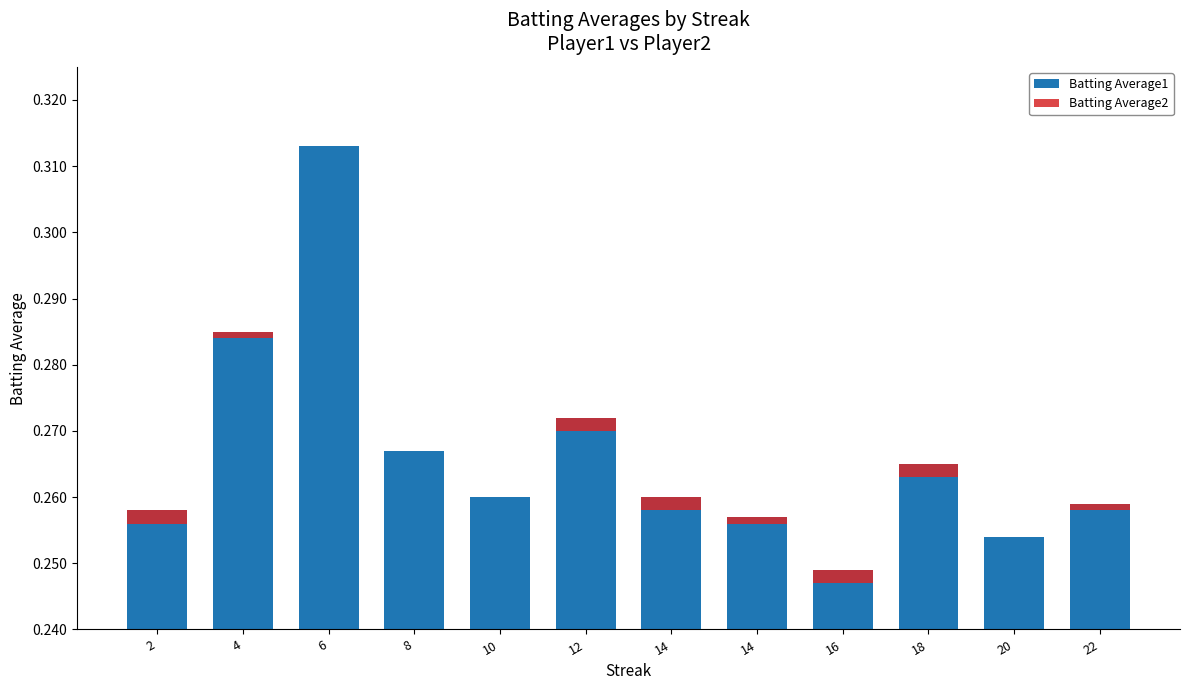

Rank the series by their maximum value, from highest to lowest.

Batting Average1, Batting Average2